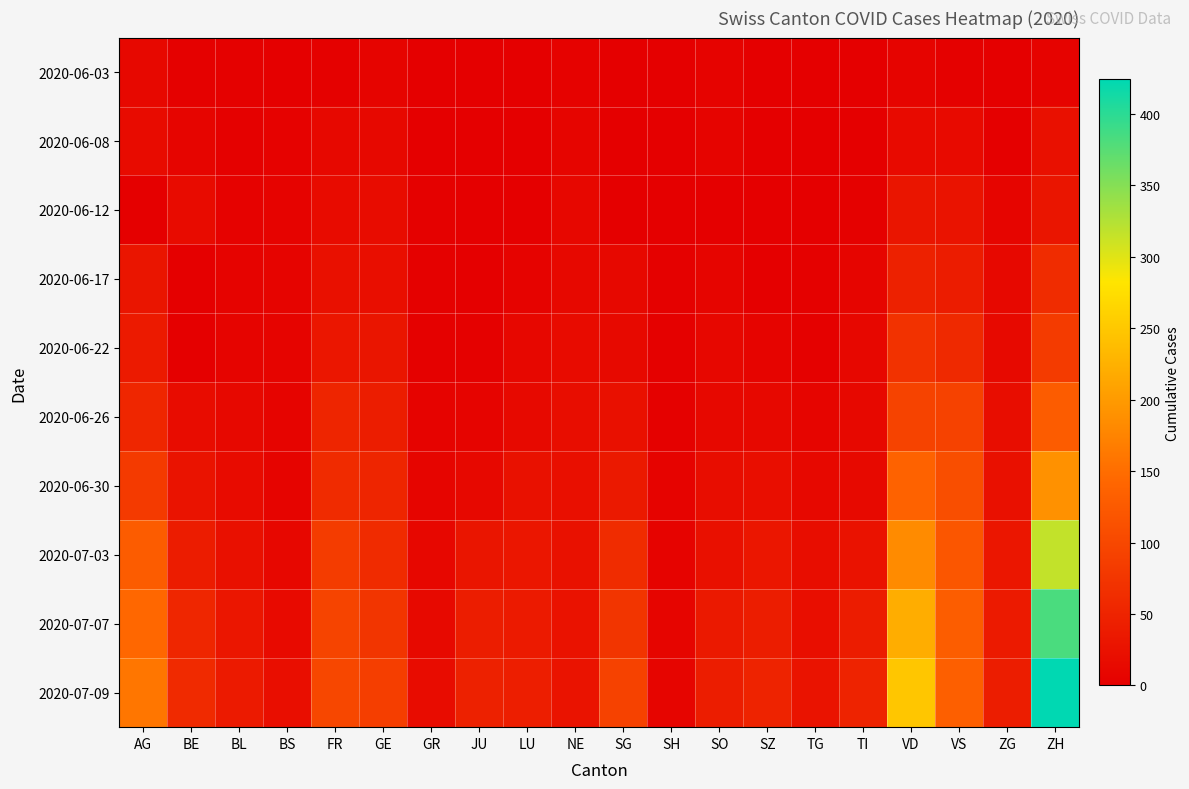

Rank the series at BS from highest to lowest value.

2020-07-09, 2020-07-07, 2020-07-03, 2020-06-22, 2020-06-26, 2020-06-30, 2020-06-17, 2020-06-12, 2020-06-08, 2020-06-03